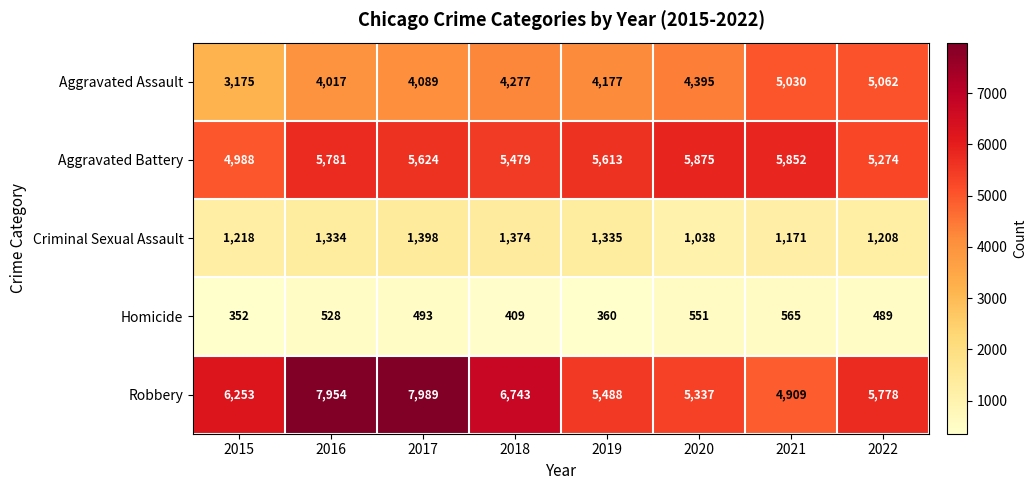

Count the number of categories in the chart.

8